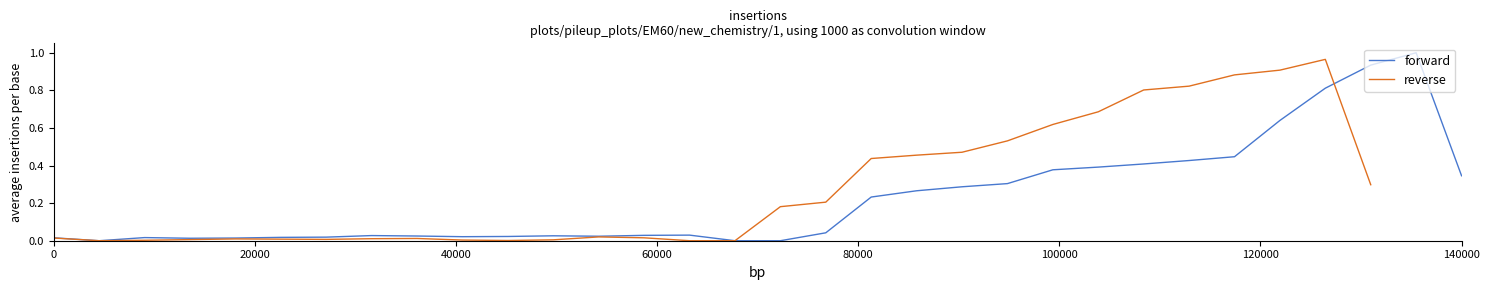

What is the maximum value for forward?

1.0